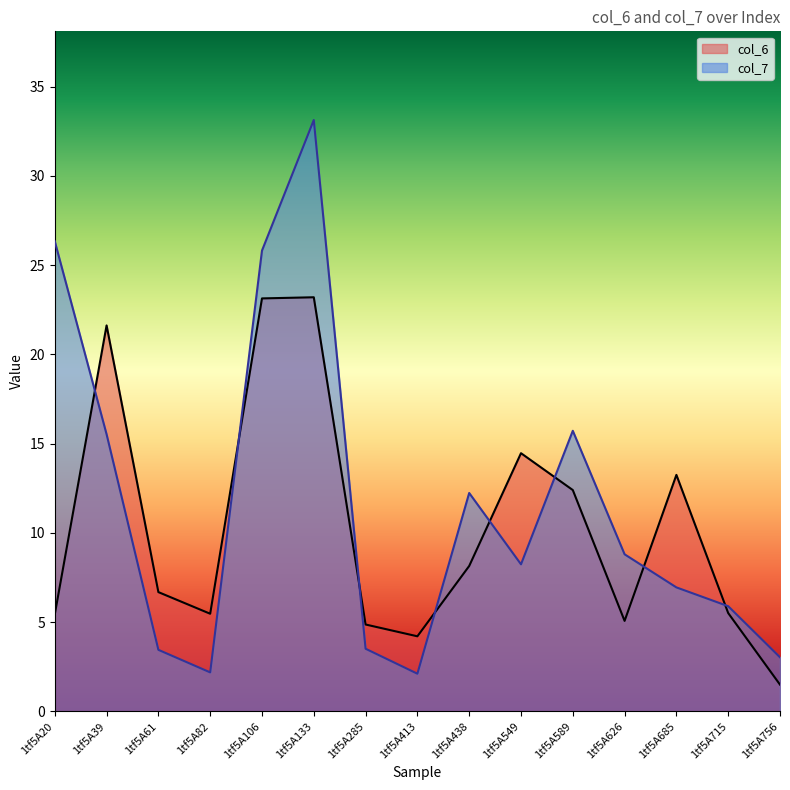

What is the difference between the second highest and minimum values in the col_7 series?

24.2